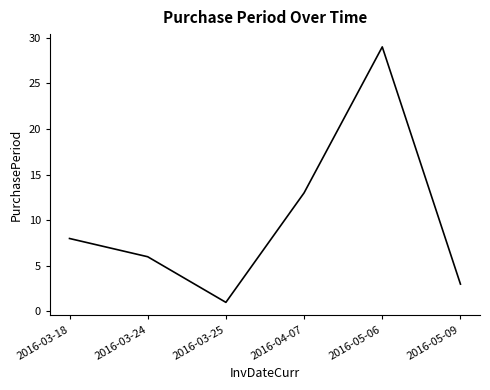

What is the sum of the values at 2016-03-24 and 2016-05-06?

35